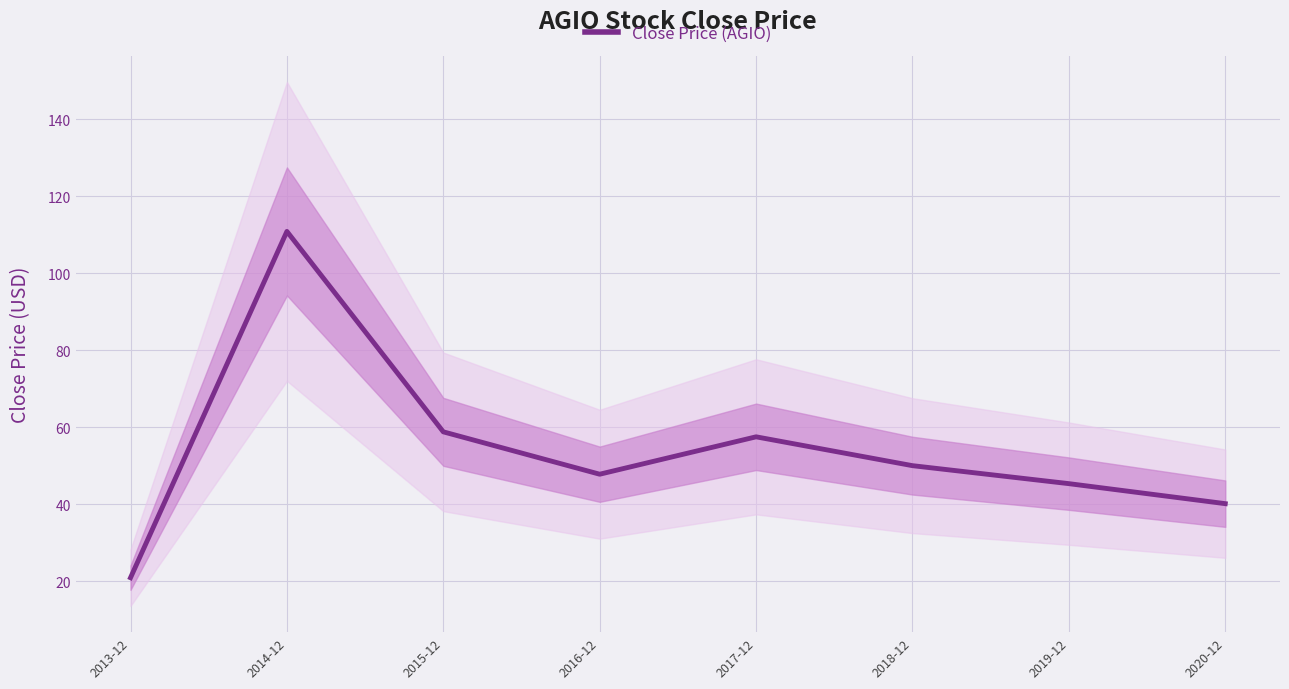

Reading left to right, list all the values displayed in this chart.

21.0	110.9	58.8	47.8	57.6	50.1	45.4	40.2